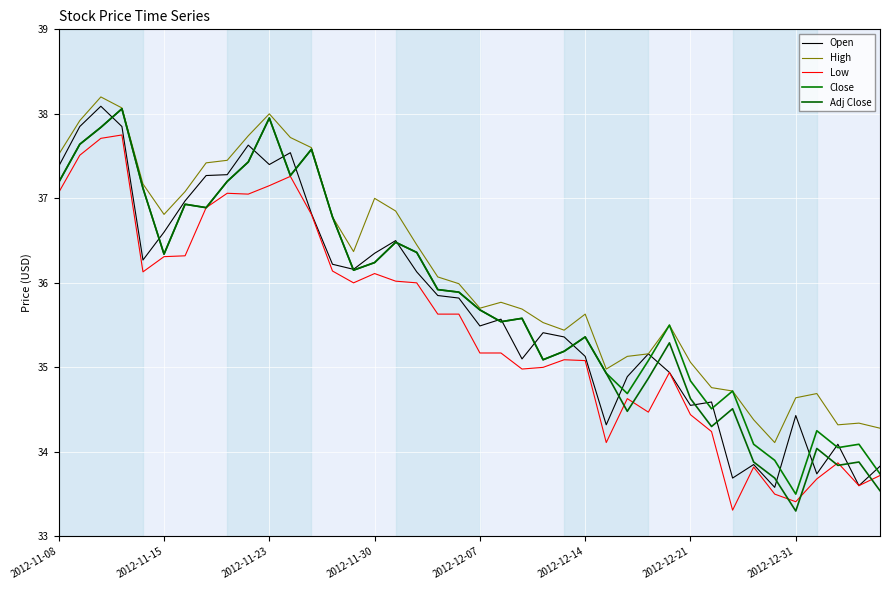

Which series has the largest total across all categories?

High